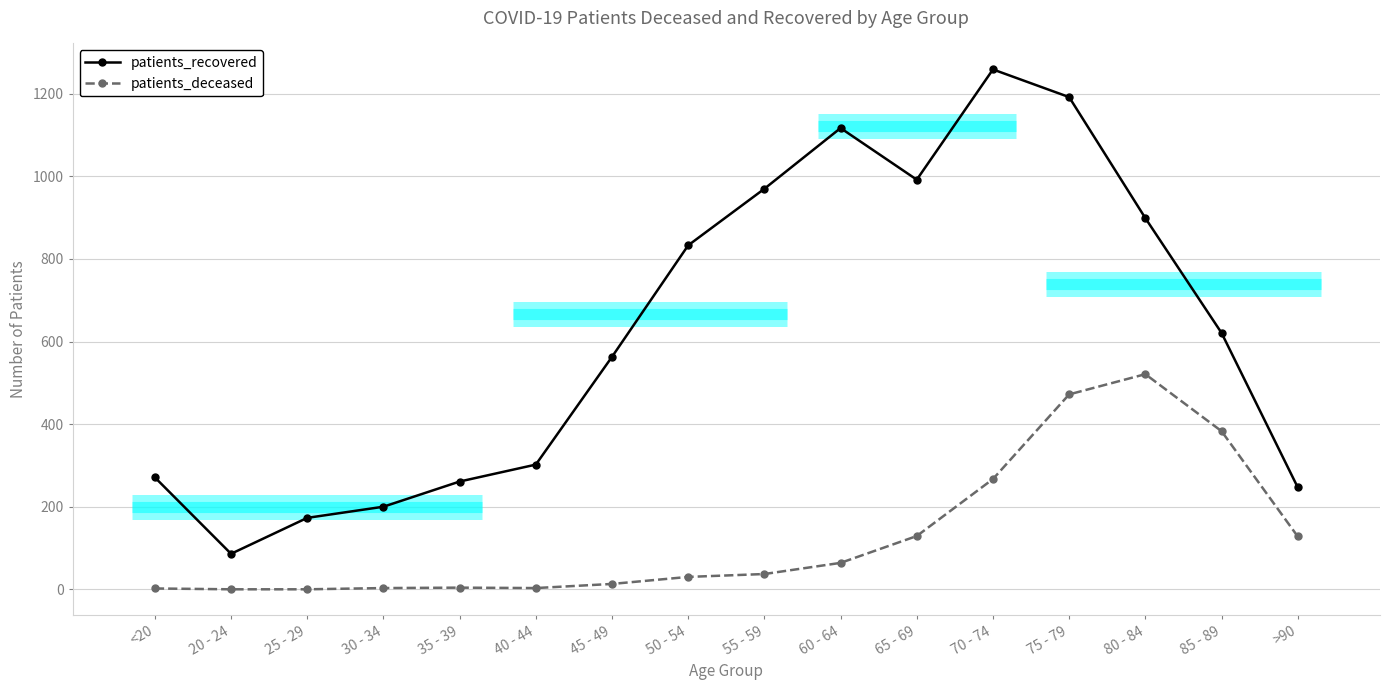

What is the label of the 9th point from the left?

55 - 59